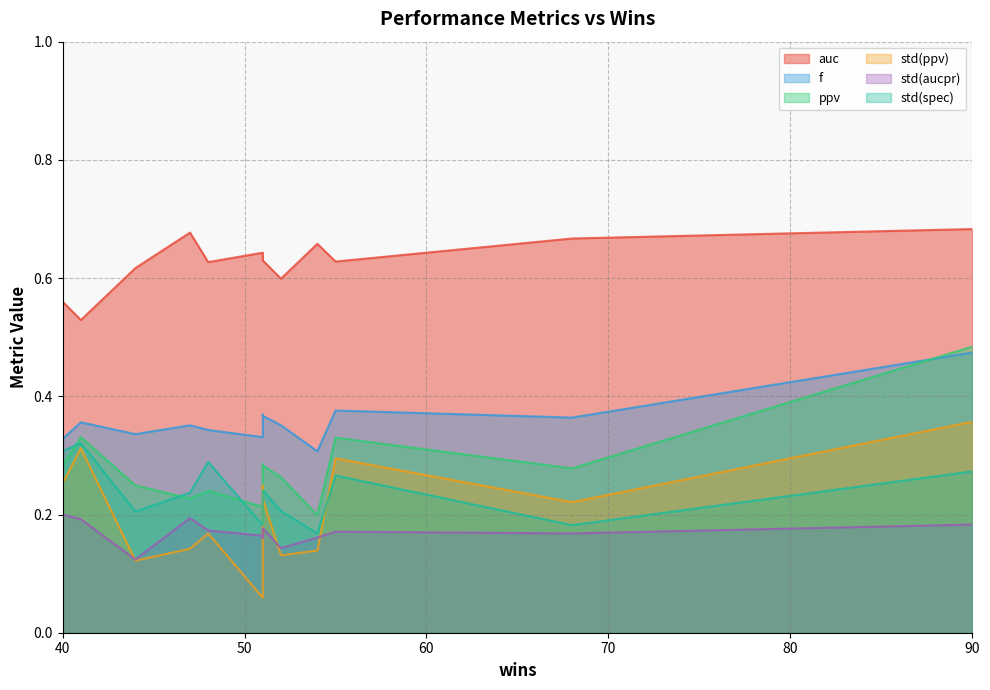

Which category has the lowest value across all series?

51